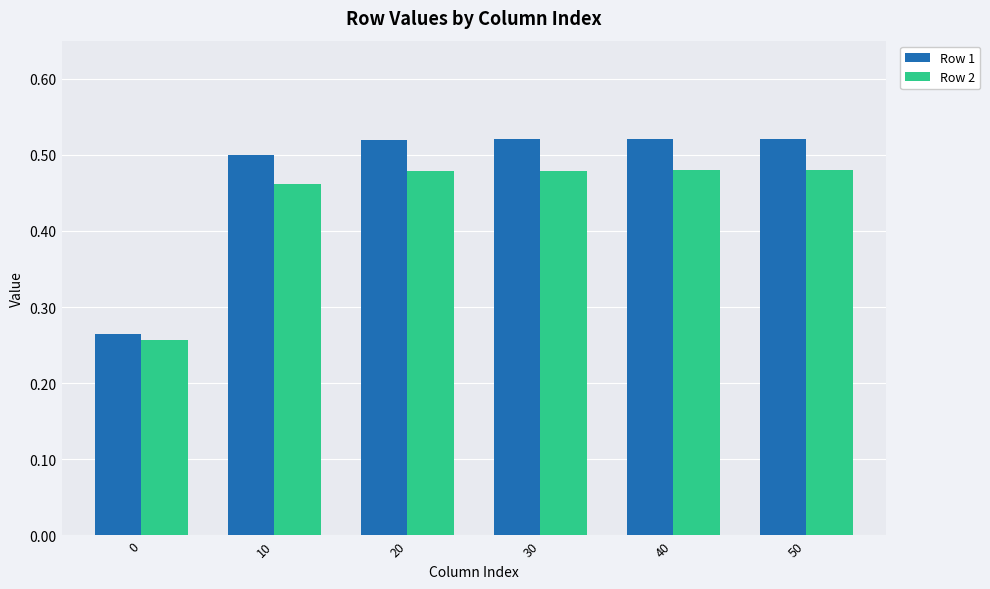

Is the value of Row 2 at 20 greater than the value of Row 1 at 40?

No